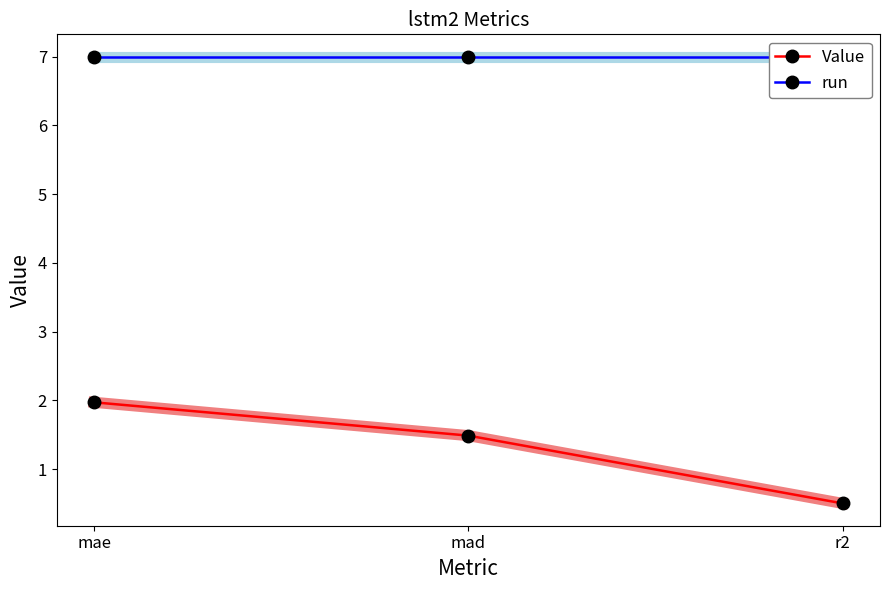

Is it true that run equals 7.0 at r2?

True